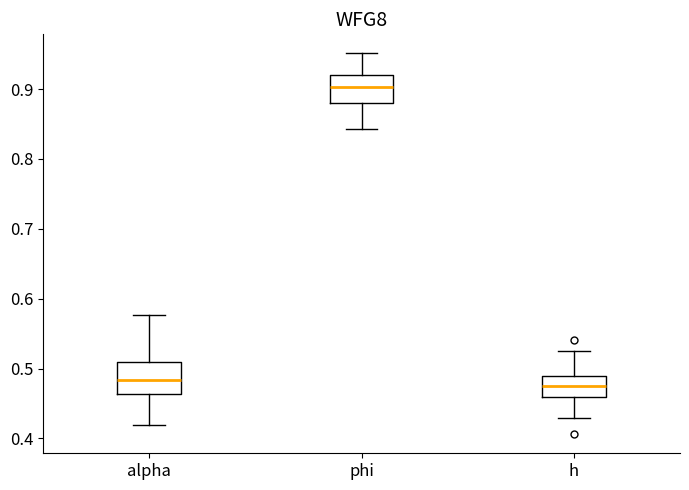

Reading left to right, read every box against the y-axis: the position of its median line, the range the box covers, and the ends of its whiskers. The values are not printed on the chart, so give them approximately, as read against the axis.

alpha: median 0.48, box 0.46 to 0.51, whiskers 0.42 to 0.58
phi: median 0.90, box 0.88 to 0.92, whiskers 0.84 to 0.95
h: median 0.47, box 0.46 to 0.49, whiskers 0.43 to 0.53